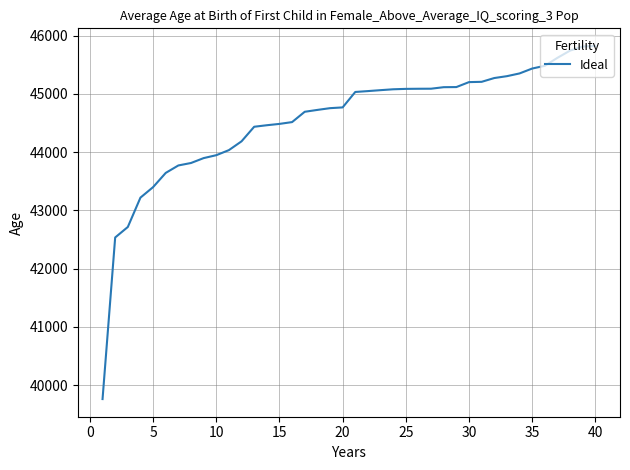

What is the smallest value displayed?

39763